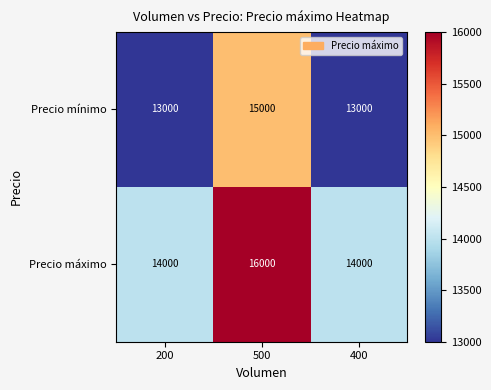

Reading left to right, transcribe all the data shown in this chart.

Precio mínimo: 200=13000	500=15000	400=13000
Precio máximo: 200=14000	500=16000	400=14000